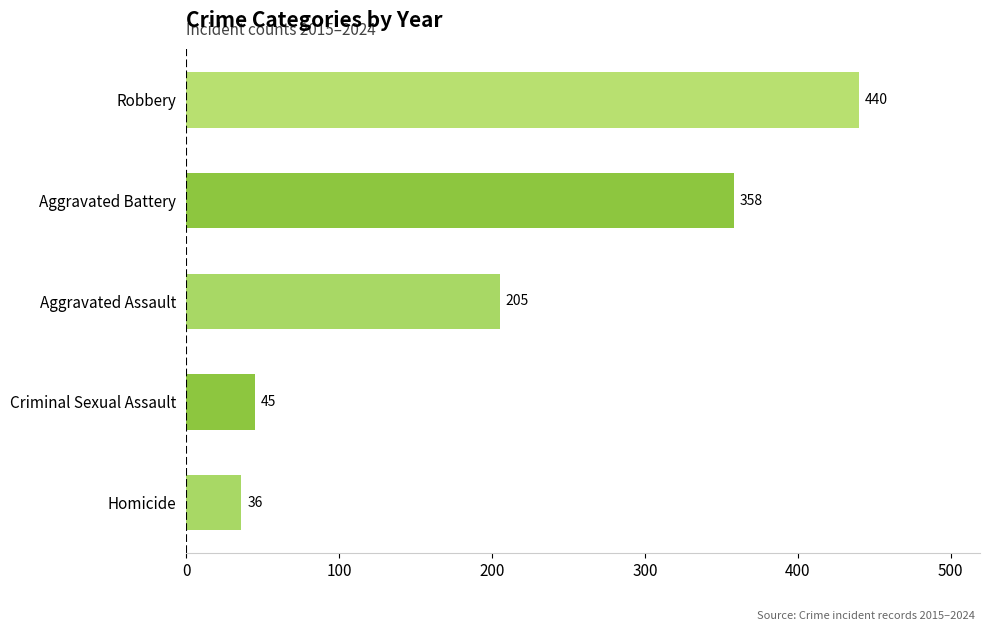

Read the value at Aggravated Battery.

358